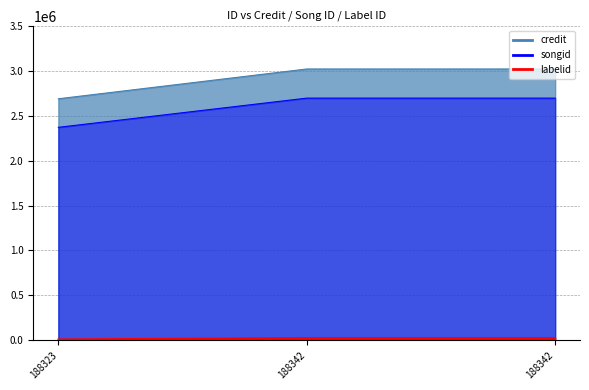

Reading right to left, transcribe all the data shown in this chart.

credit: 3023948	3023948	2691584
songid: 2698794	2698794	2372879
labelid: 23358	23358	7997